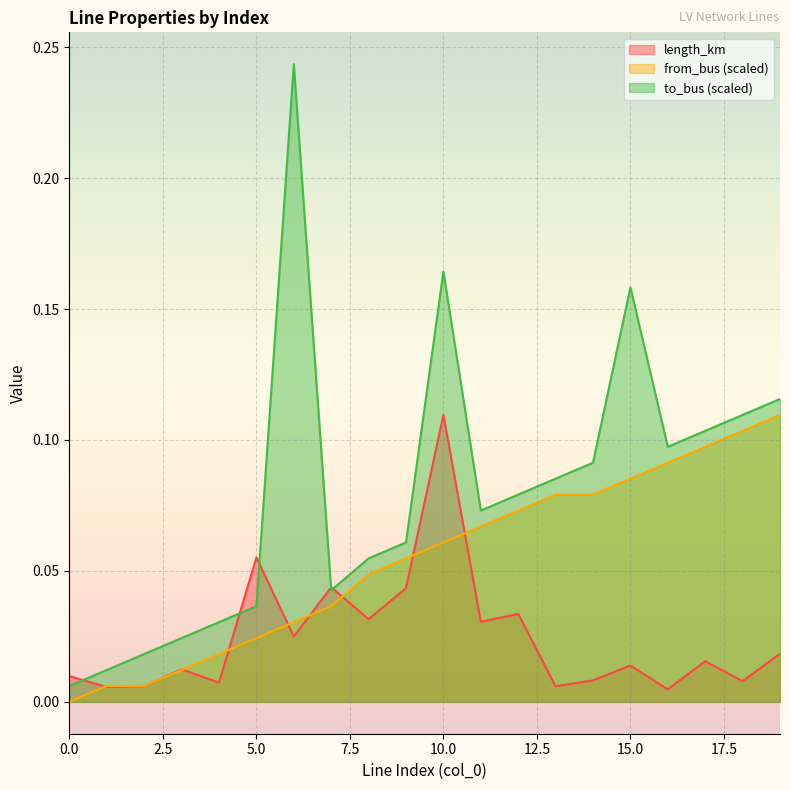

Reading left to right, list all the values displayed in this chart.

length_km: 0=0.0	1=0.0	2=0.0	3=0.0	4=0.0	5=0.1	6=0.0	7=0.0	8=0.0	9=0.0	10=0.1	11=0.0	12=0.0	13=0.0	14=0.0	15=0.0	16=0.0	17=0.0	18=0.0	19=0.0
from_bus: 0=0.0	1=0.0	2=0.0	3=0.0	4=0.0	5=0.0	6=0.0	7=0.0	8=0.0	9=0.1	10=0.1	11=0.1	12=0.1	13=0.1	14=0.1	15=0.1	16=0.1	17=0.1	18=0.1	19=0.1
to_bus: 0=0.0	1=0.0	2=0.0	3=0.0	4=0.0	5=0.0	6=0.2	7=0.0	8=0.1	9=0.1	10=0.2	11=0.1	12=0.1	13=0.1	14=0.1	15=0.2	16=0.1	17=0.1	18=0.1	19=0.1